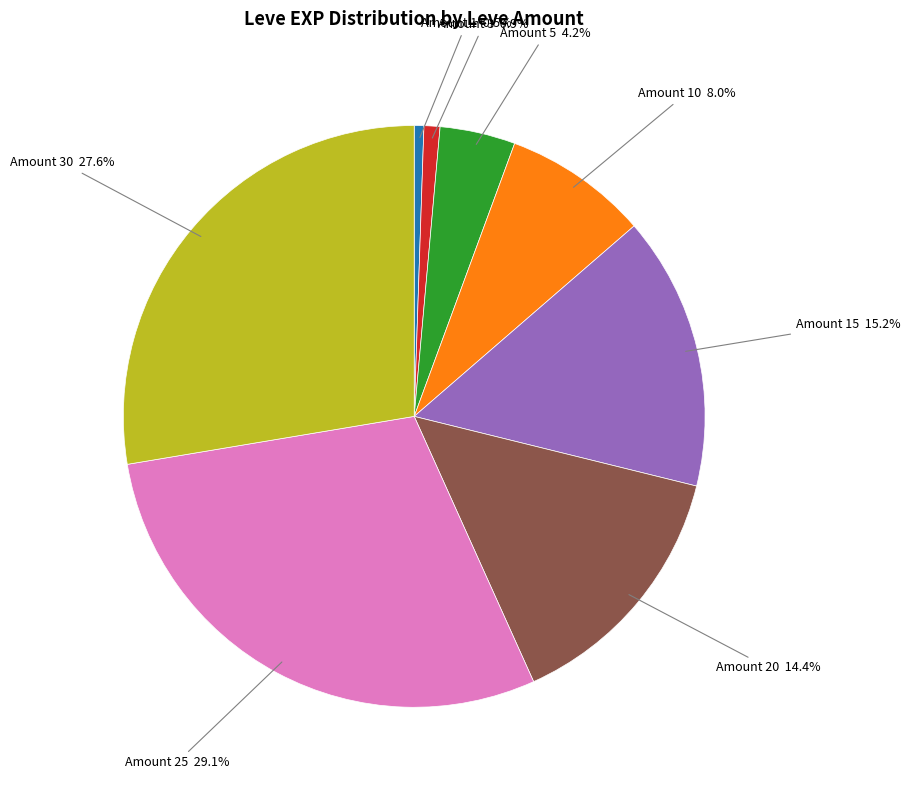

Does any single category account for the majority?

No